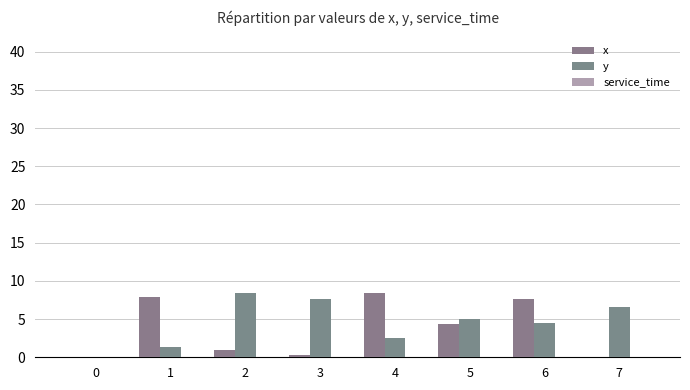

Rank the series by their average value, from highest to lowest.

y, x, service_time